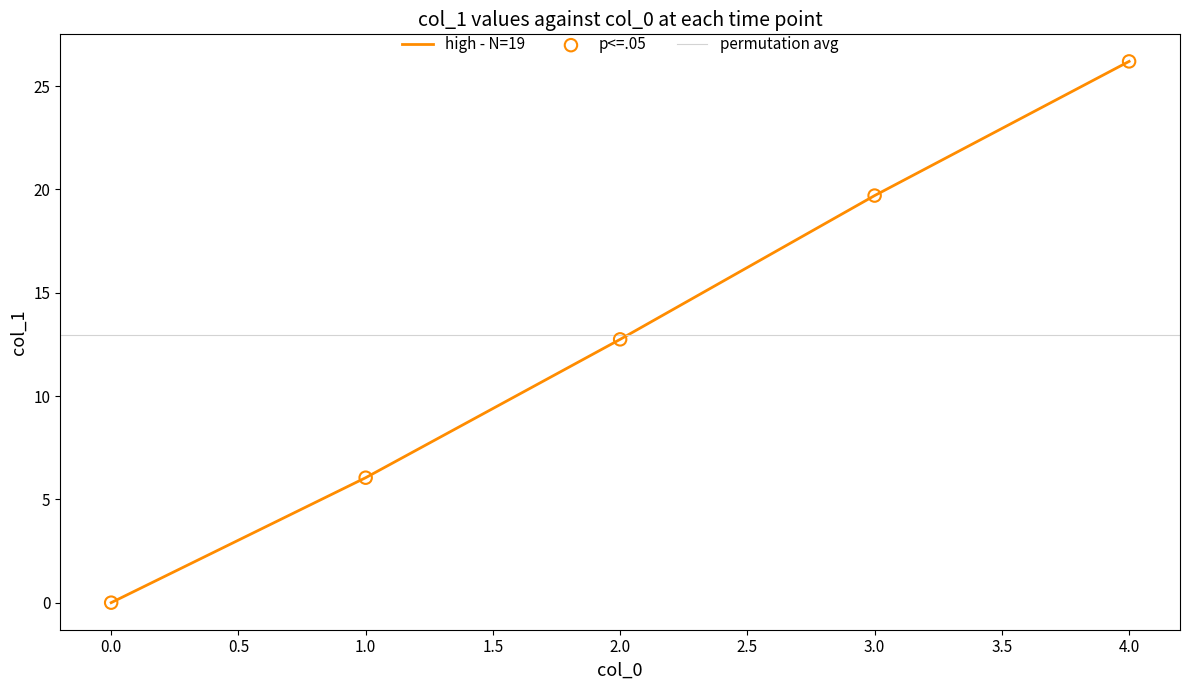

What is the change in value from 3.0 to 4.0?

+6.5